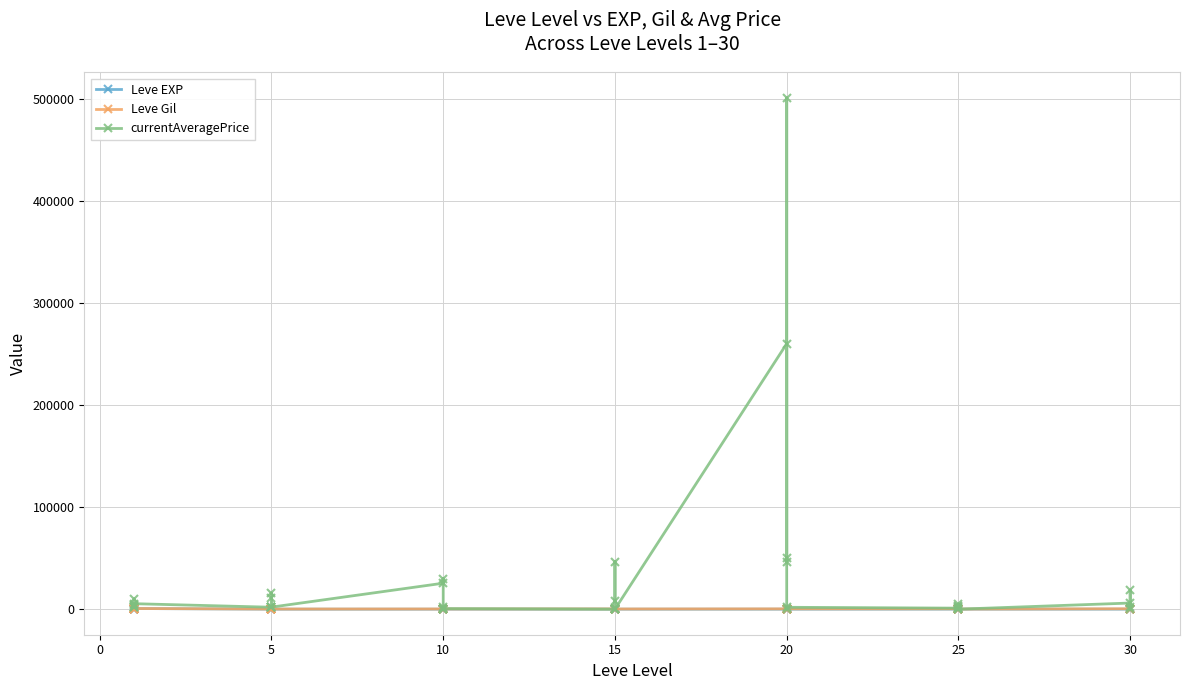

What is the maximum value for Leve EXP?

630